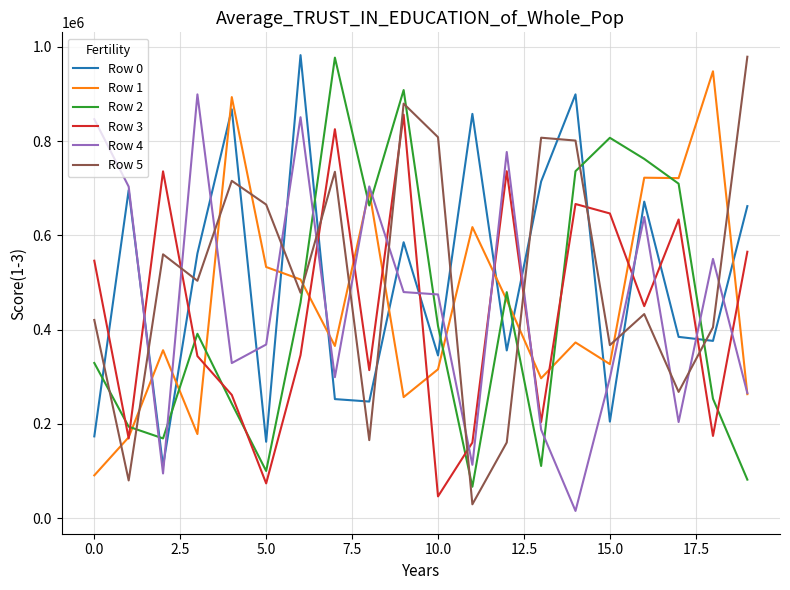

What is the minimum value for Row 1?

90583